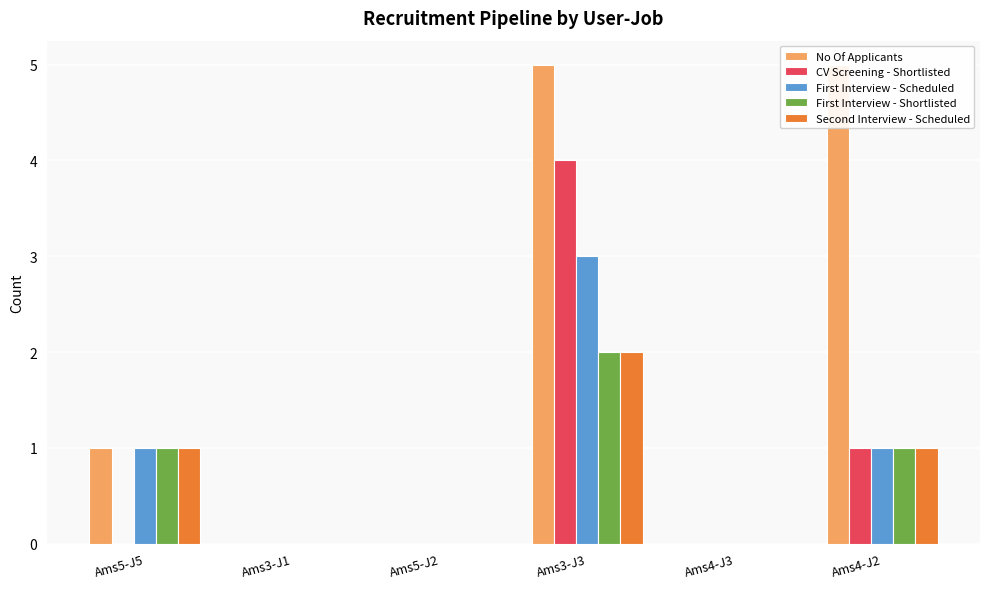

What are all the series names shown in the legend?

No Of Applicants, CV Screening - Shortlisted, First Interview - Scheduled, First Interview - Shortlisted, Second Interview - Scheduled